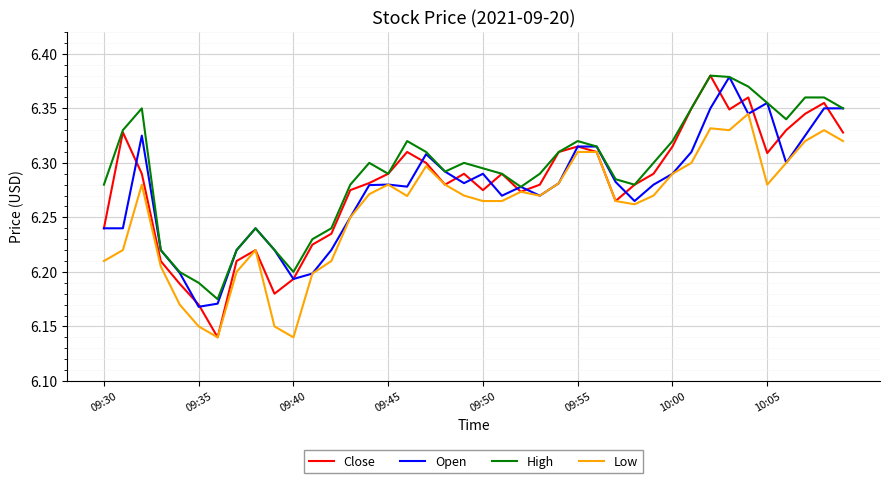

Which series has the widest spread of values?

Close